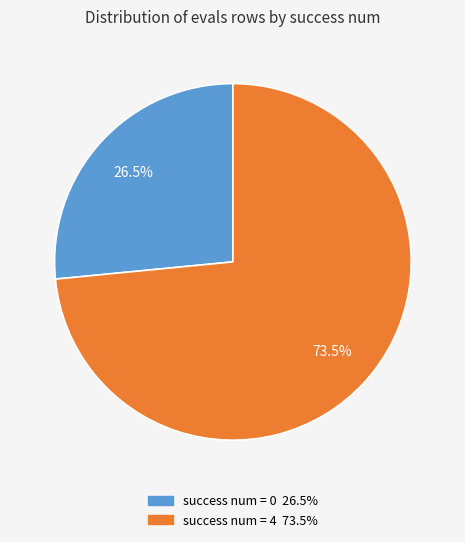

Is there a majority slice in this chart?

Yes